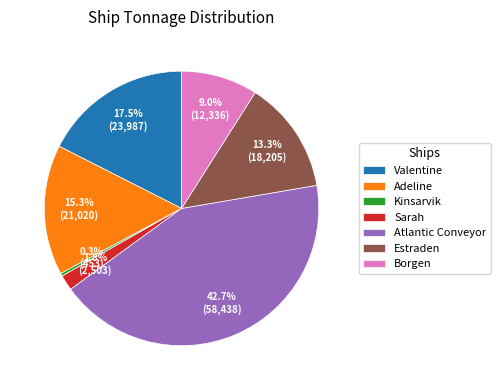

Is Estraden the majority of the pie?

No